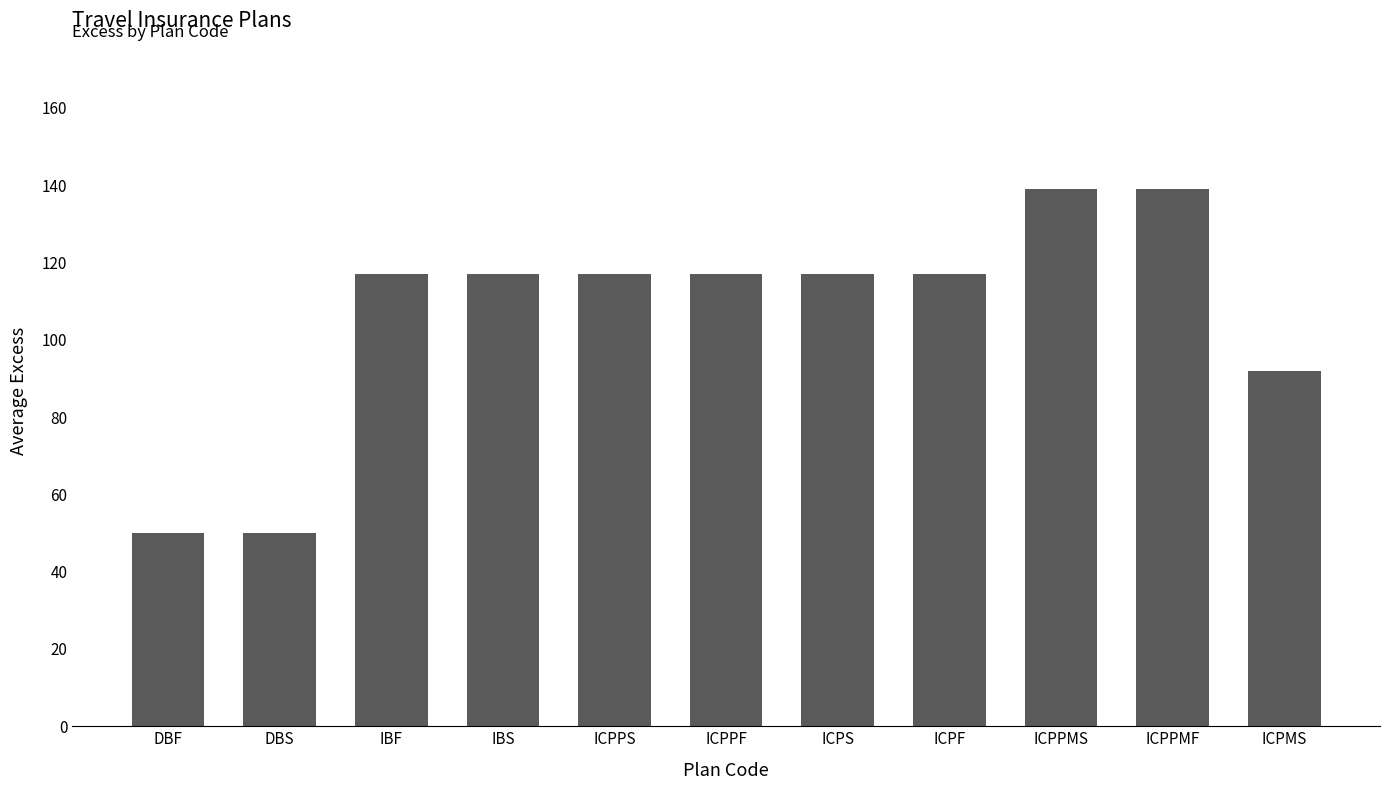

The chart shows a value of 117 at IBF. True or false?

True